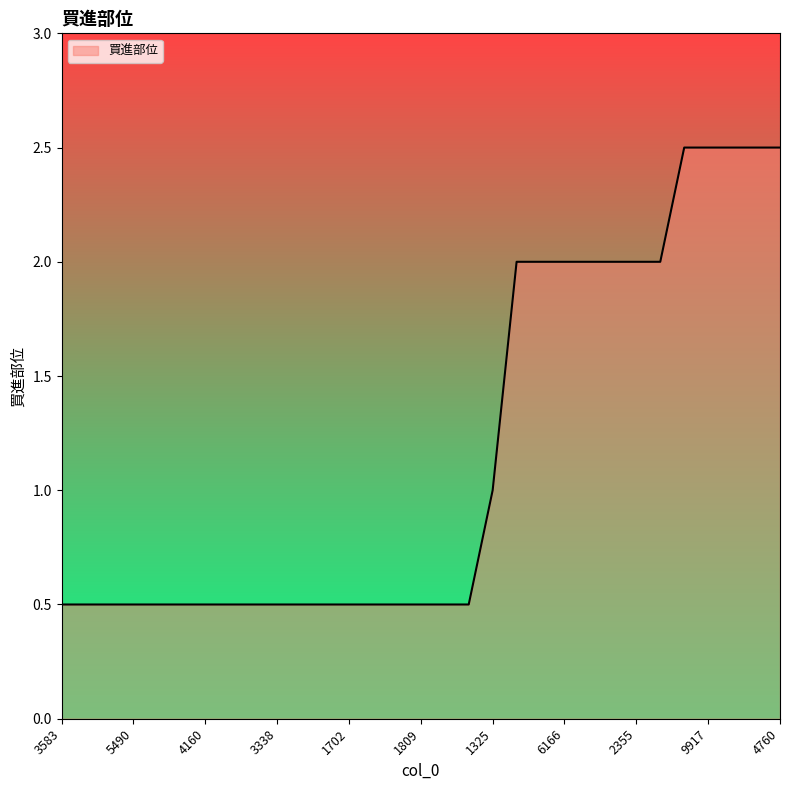

What is the difference between the second highest and minimum values?

2.0